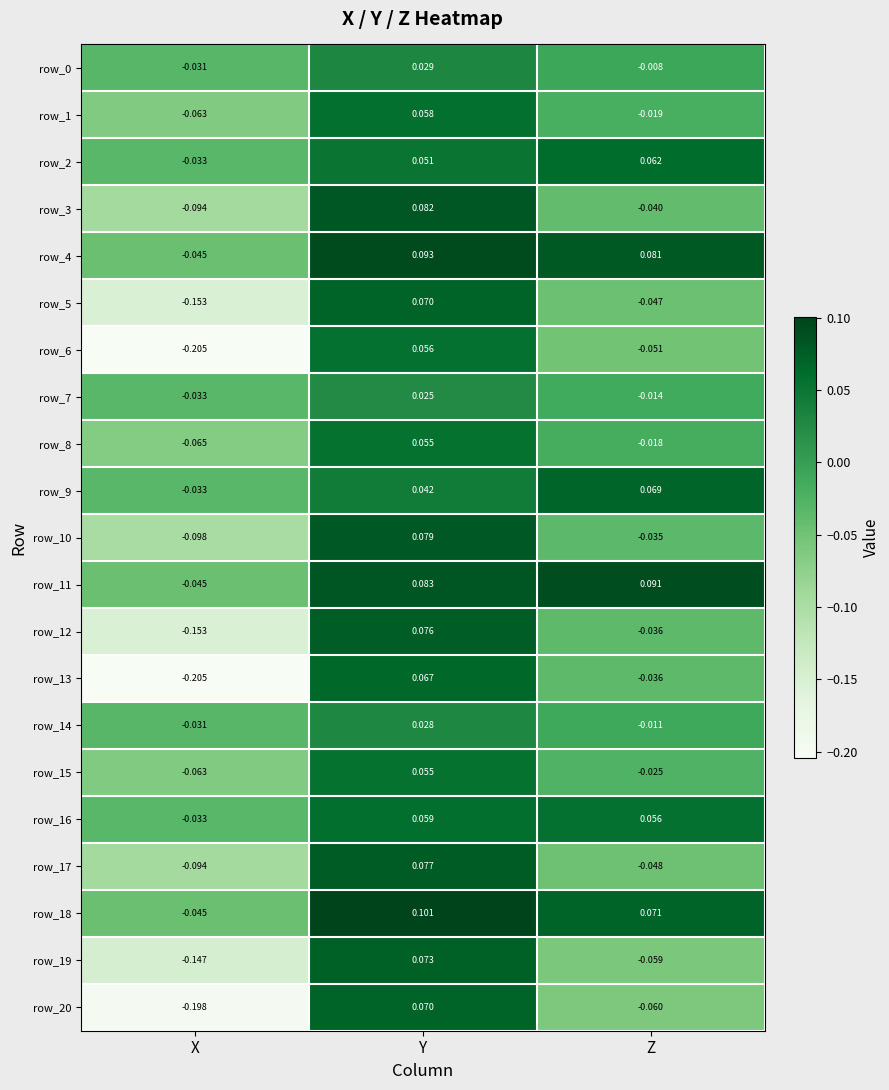

Where is row_4 nearest to the value 0?

X